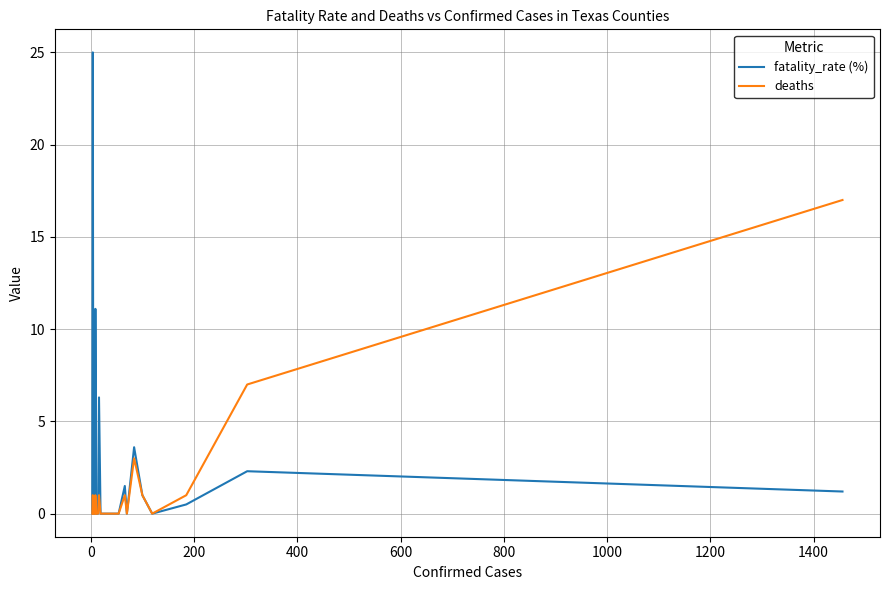

The value of fatality_rate (%) at 27 is -8.0. True or false?

False